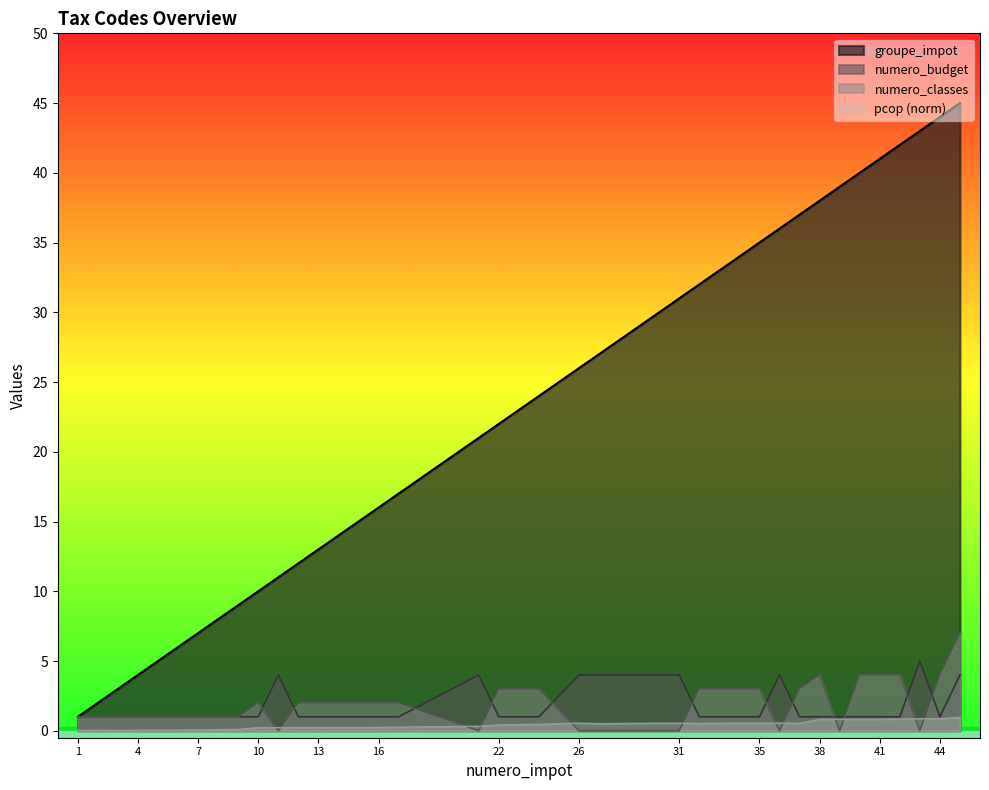

Does the chart have visible grid lines?

No